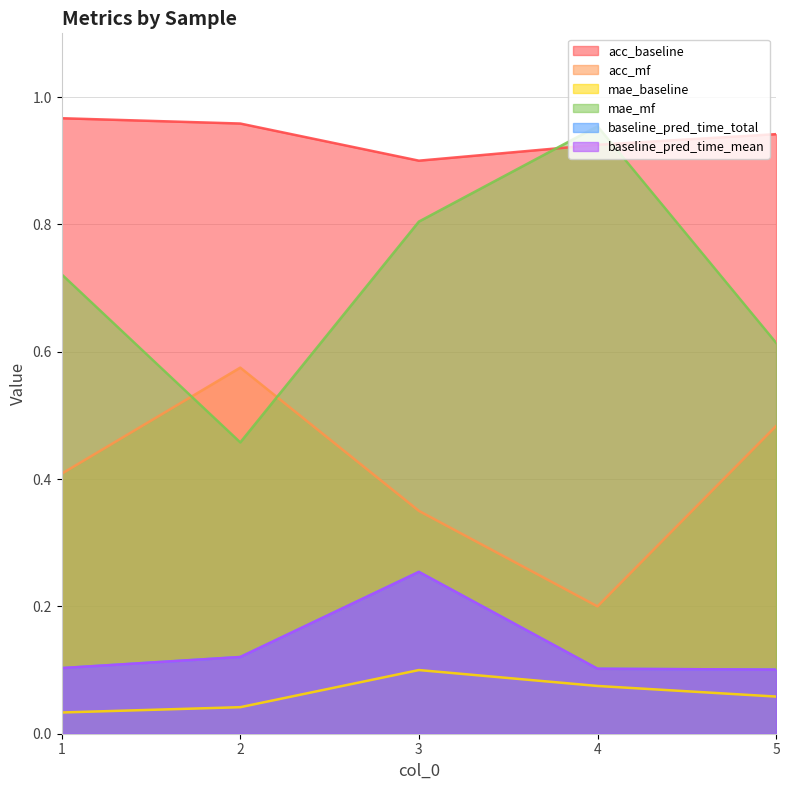

What is the difference between the highest and lowest values at 1?

0.9